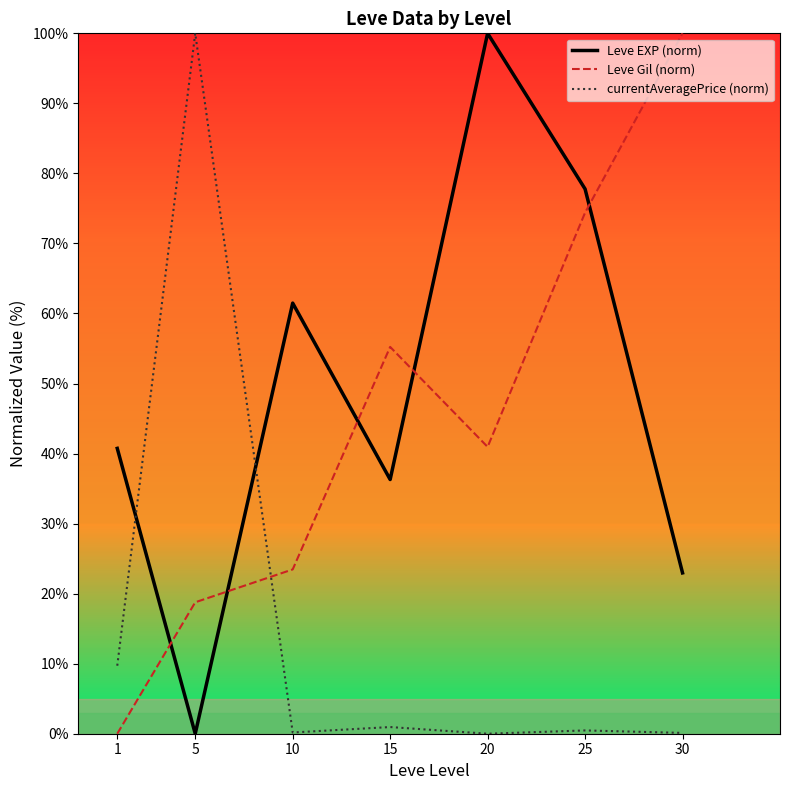

How many distinct data groups are displayed?

3